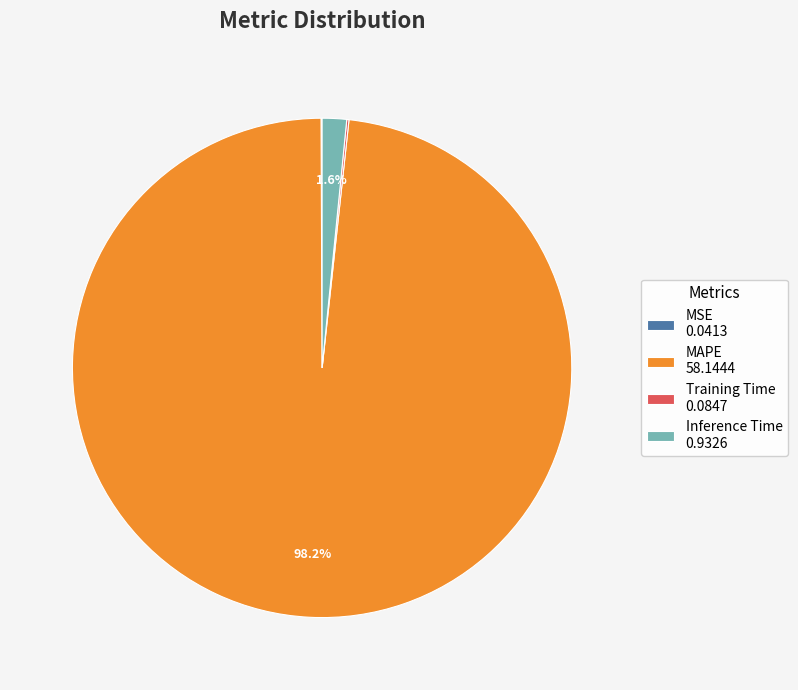

Which slice is the largest?

MAPE 58.1444